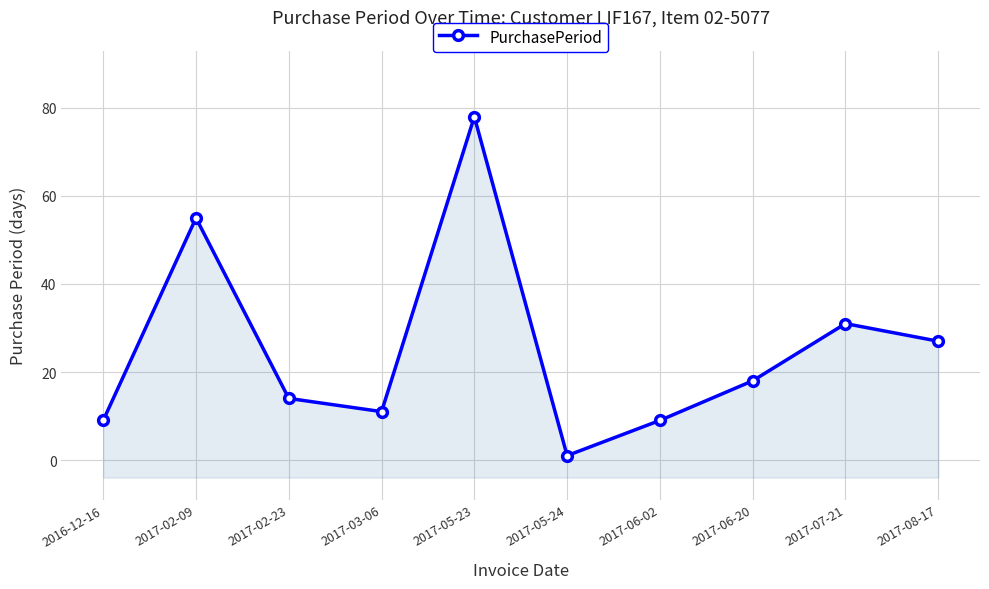

At which category does the data reach its first local peak?

2017-02-09